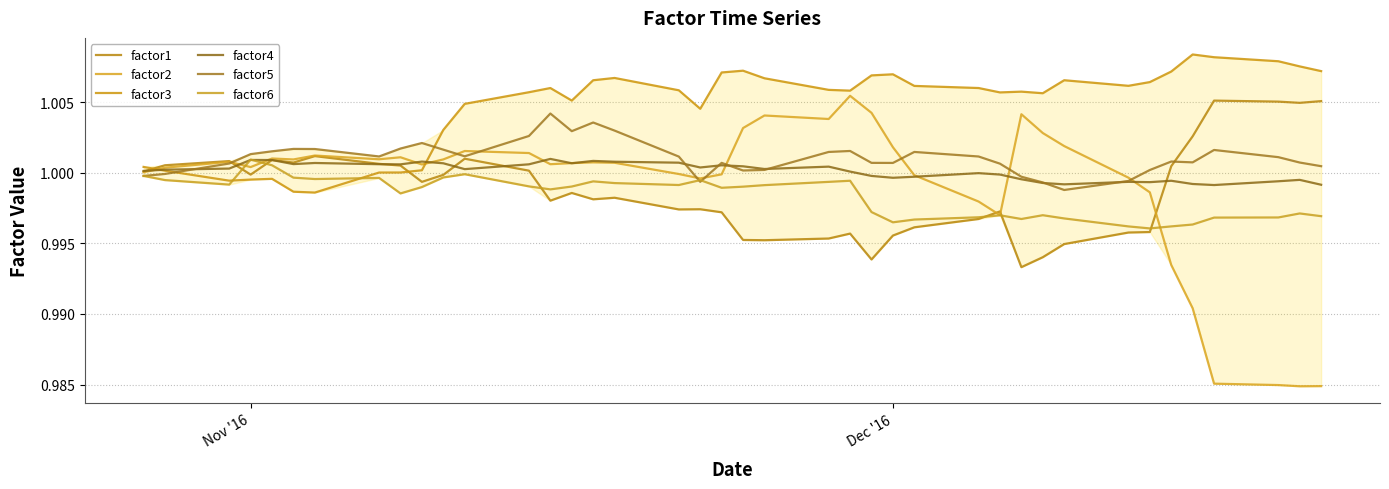

How many lines are shown in the chart?

6